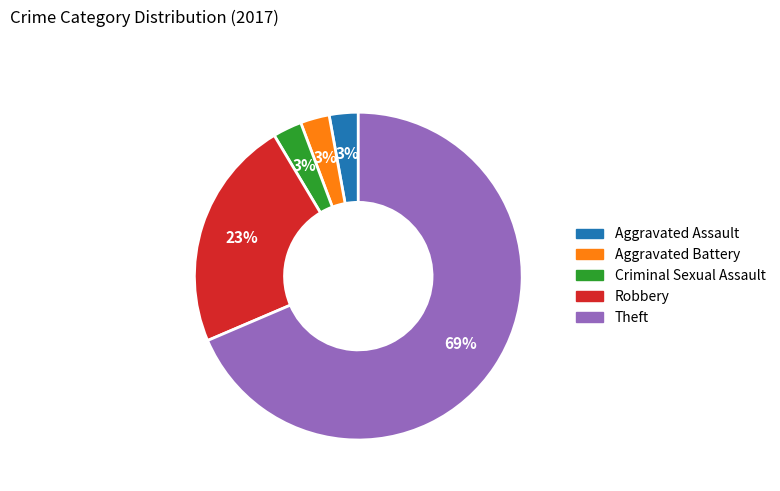

Between Theft and Robbery, which is larger?

Theft